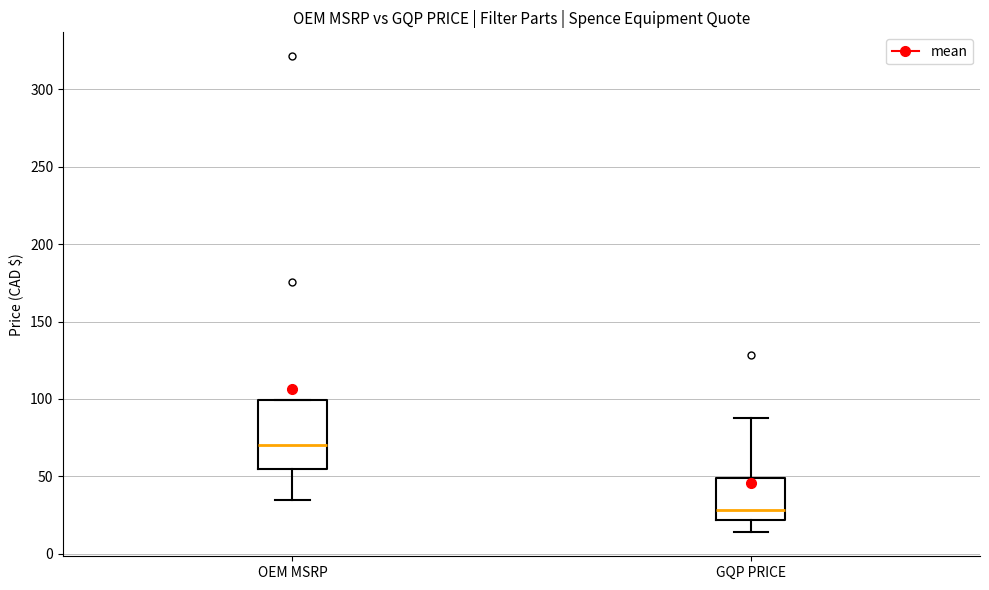

Reading left to right, read every box against the y-axis: the position of its median line, the range the box covers, and the ends of its whiskers. The values are not printed on the chart, so give them approximately, as read against the axis.

OEM MSRP: median 70, box 55 to 100, whiskers 35 to 100
GQP PRICE: median 30, box 20 to 50, whiskers 15 to 90